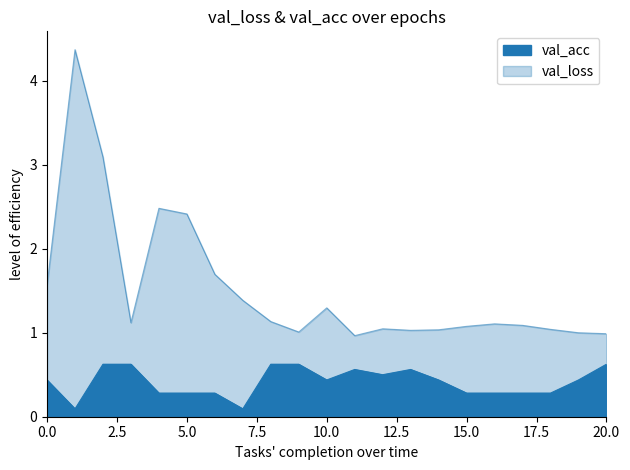

List the series in order of their peak value, highest first.

val_loss, val_acc